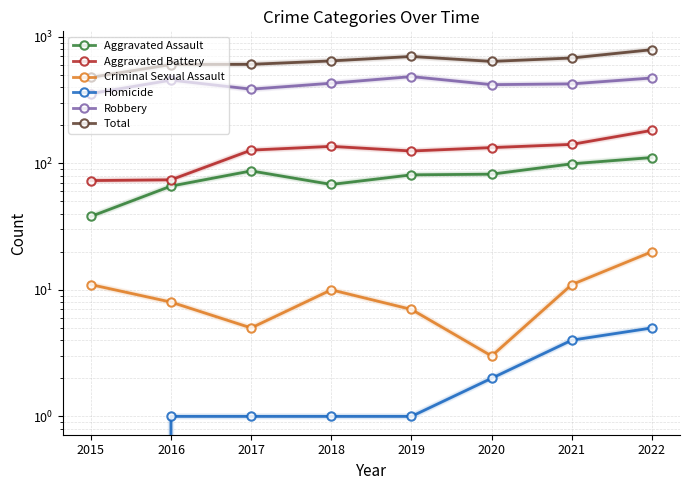

Is the value of Robbery at 2022 greater than the value of Homicide at 2019?

Yes